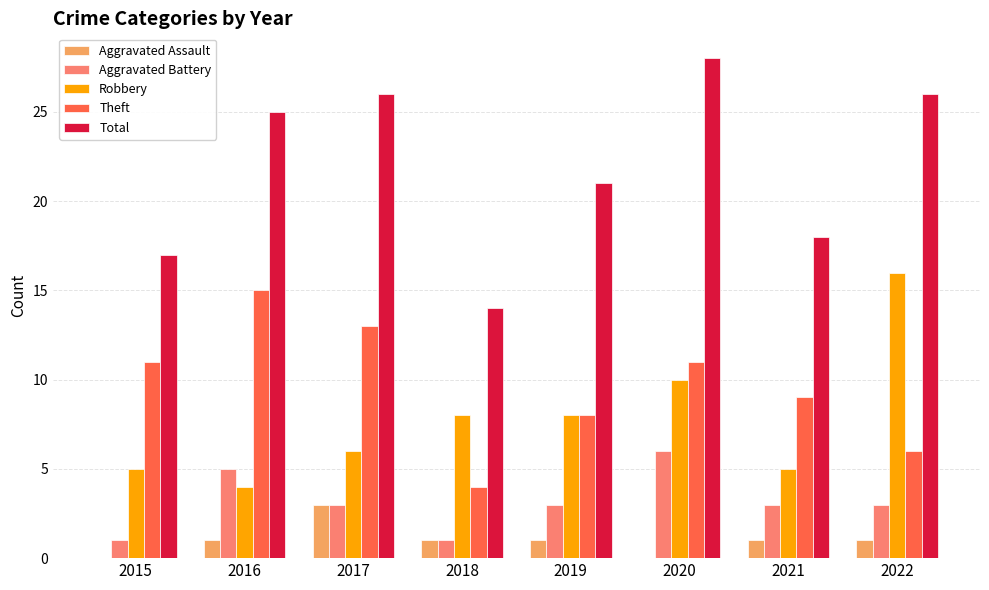

Read the Aggravated Battery value at 2016.

5